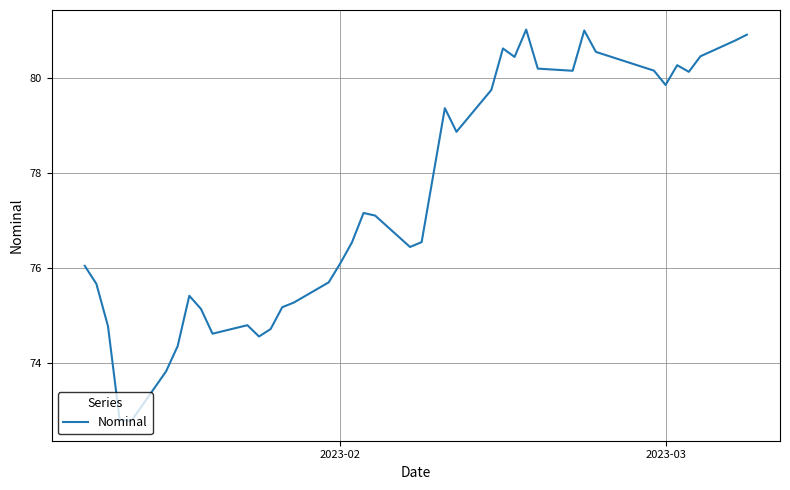

What is the minimum value shown in the chart?

72.8